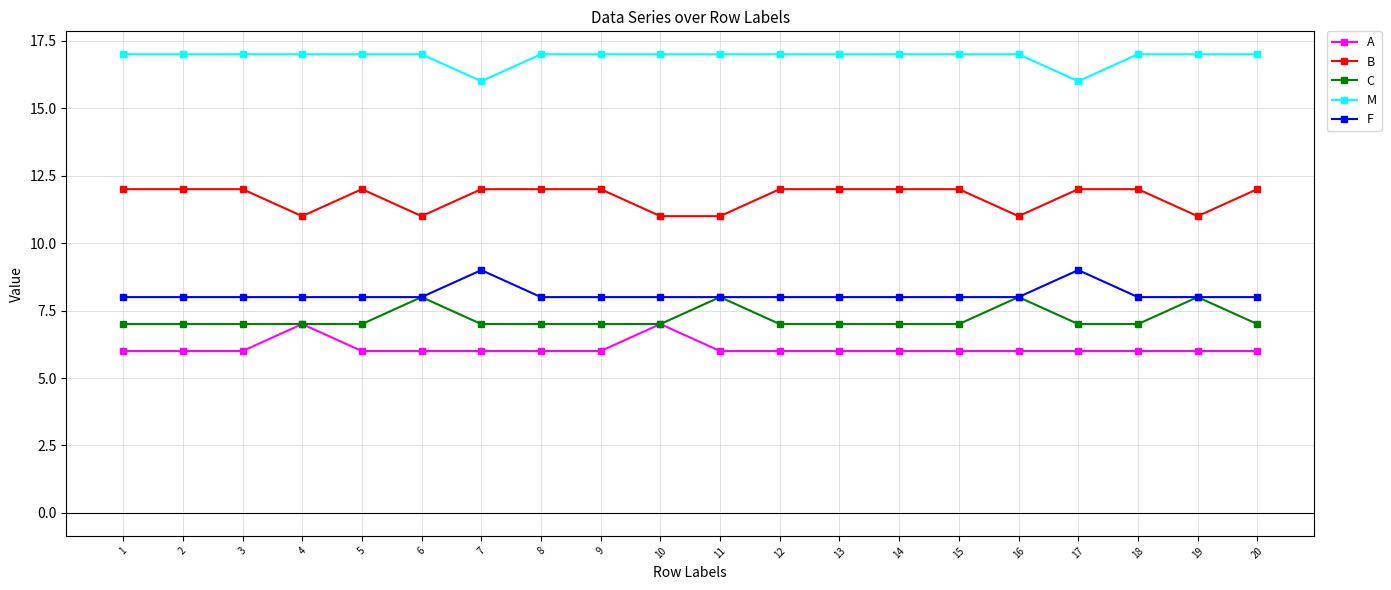

What is the difference between the second highest and minimum values in the A series?

1